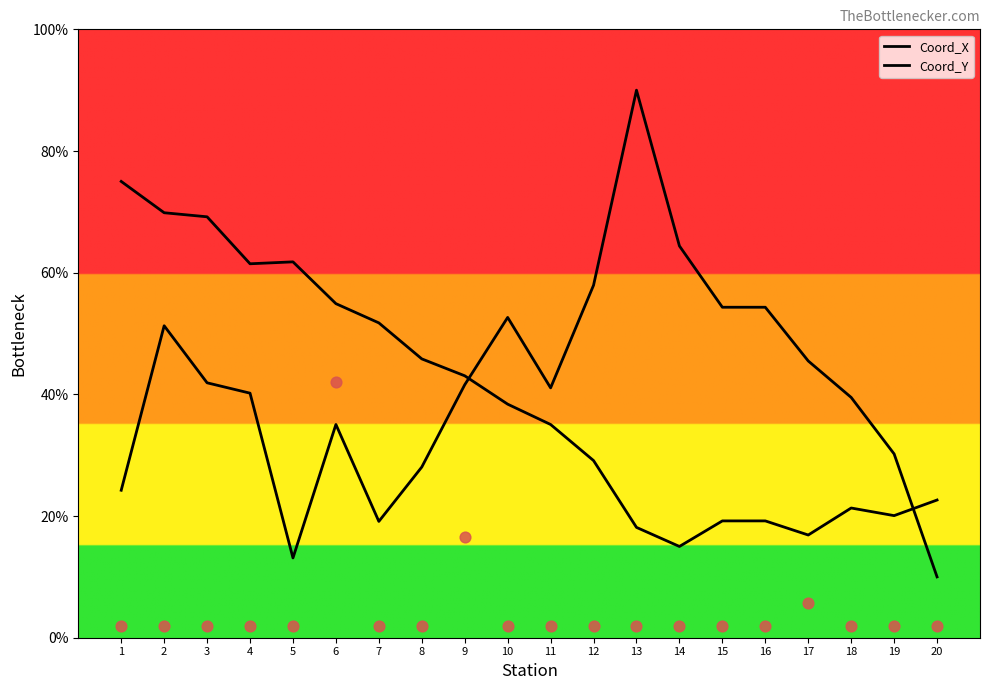

What are all the series names shown in the legend?

Coord_X, Coord_Y